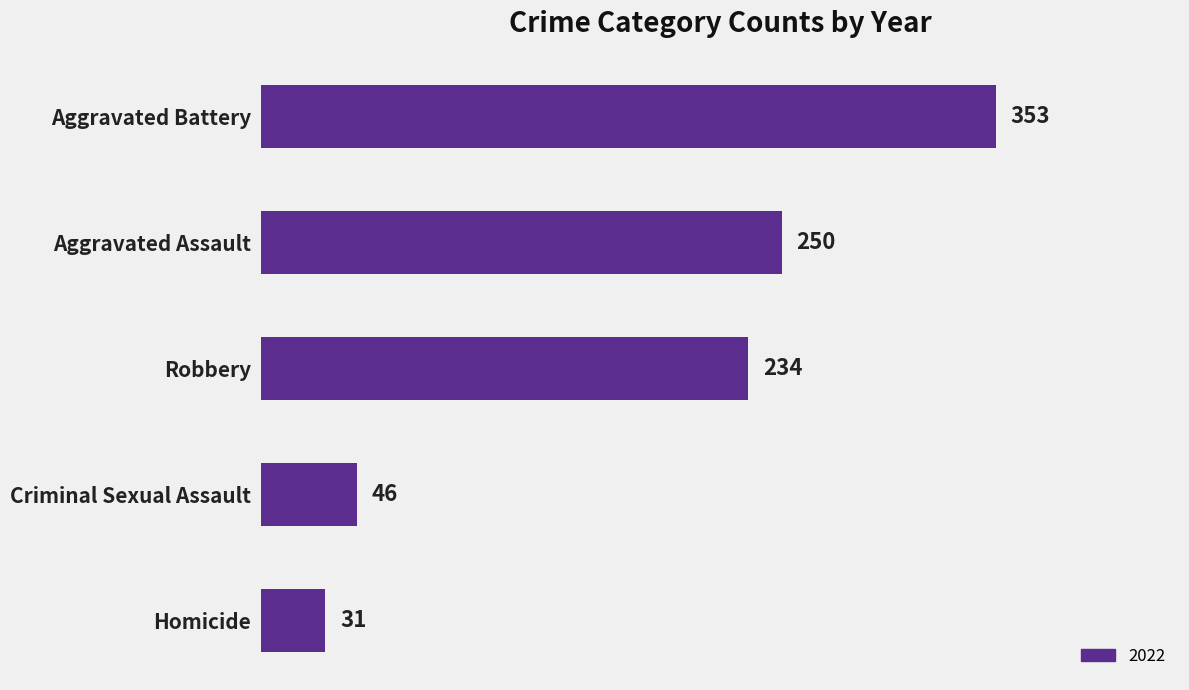

What is the sum of all values?

914